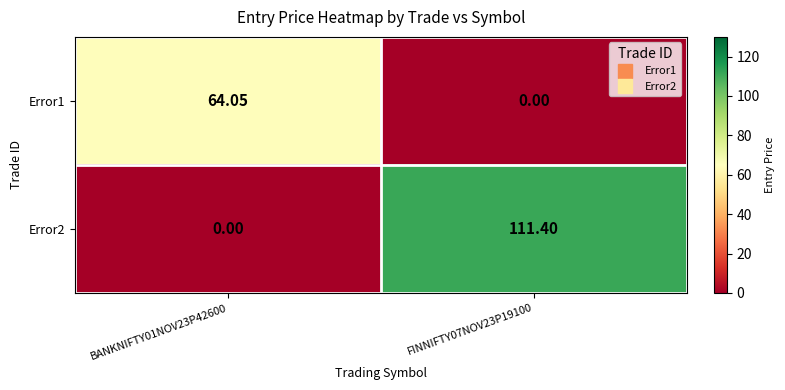

At FINNIFTY07NOV23P19100, list the series in order from largest to smallest.

Error2, Error1